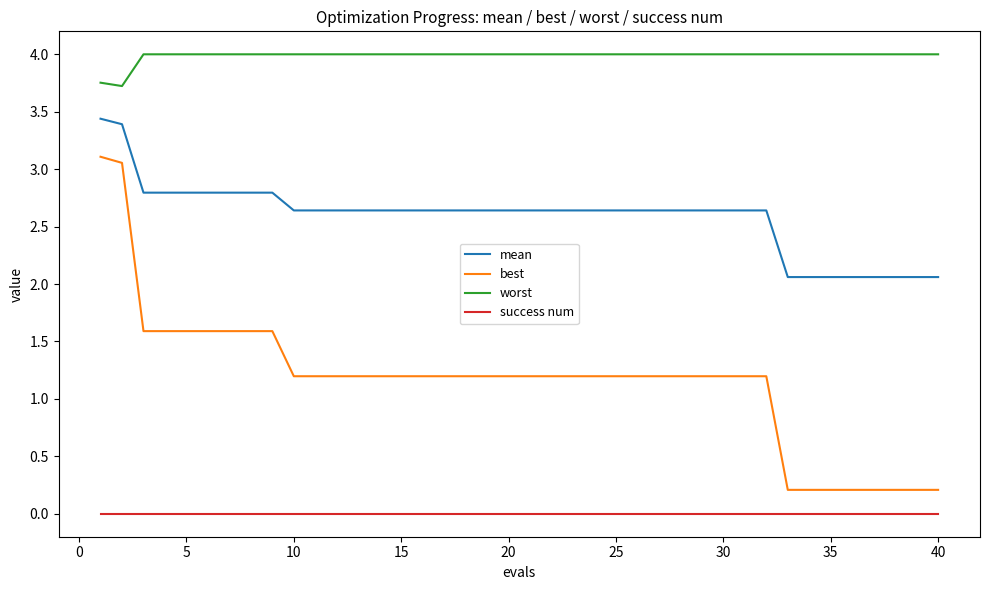

Rank the series by their average value, from highest to lowest.

worst, mean, best, success num